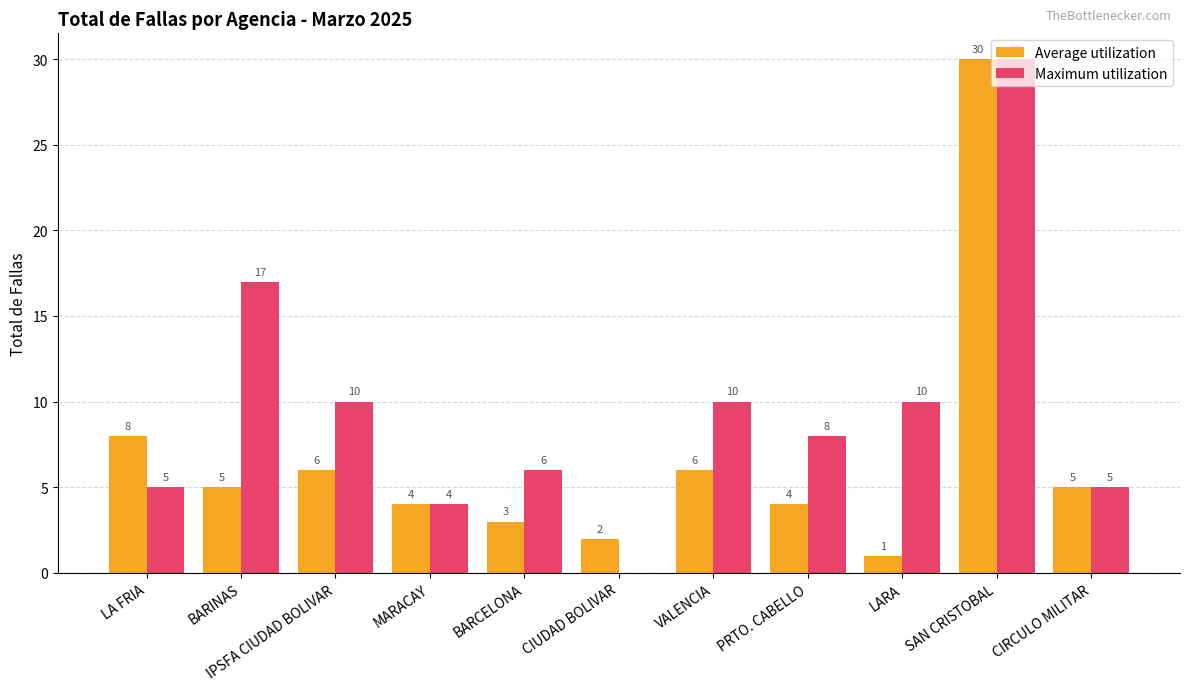

The value of Maximum utilization at LA FRIA is 5. True or false?

True